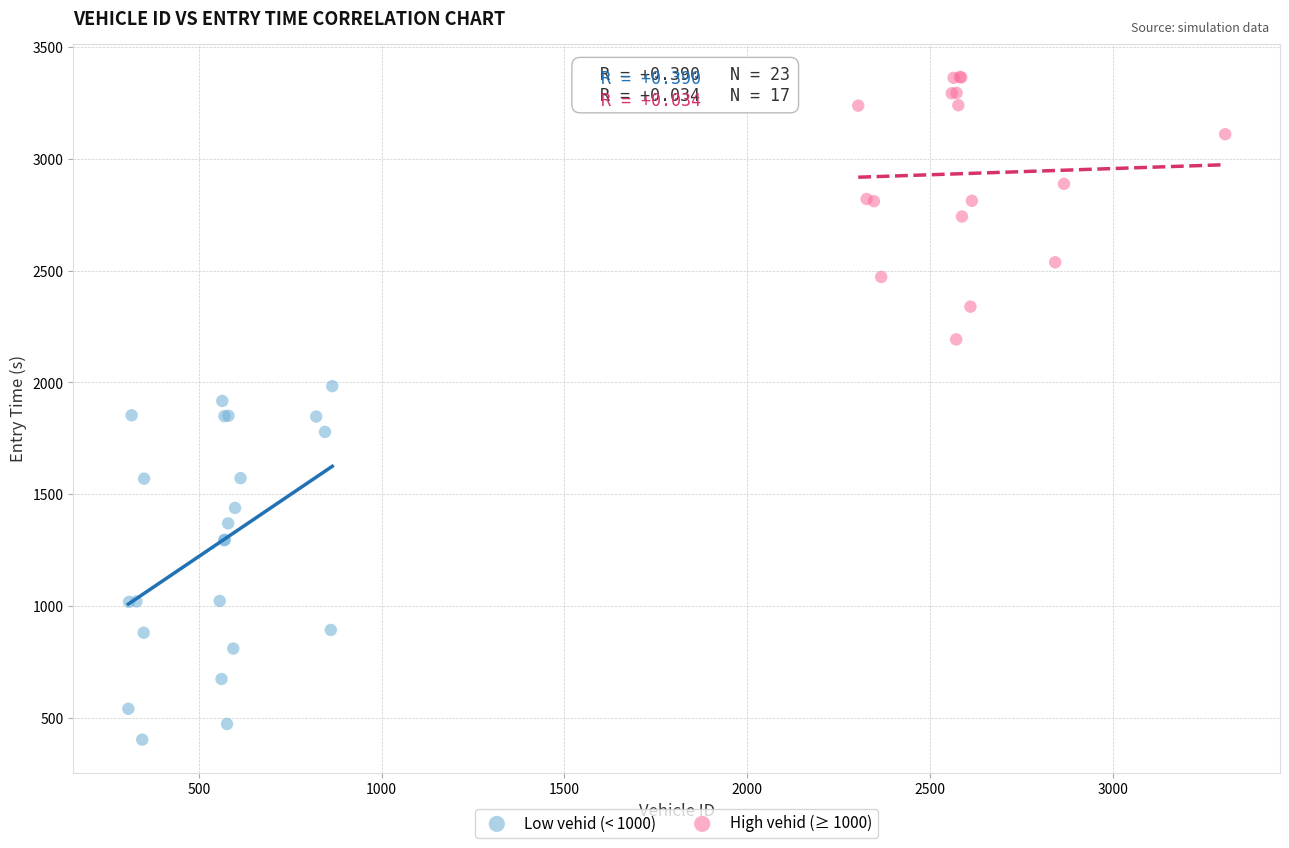

Which series contains the lowest Y value?

Low vehid (< 1000)